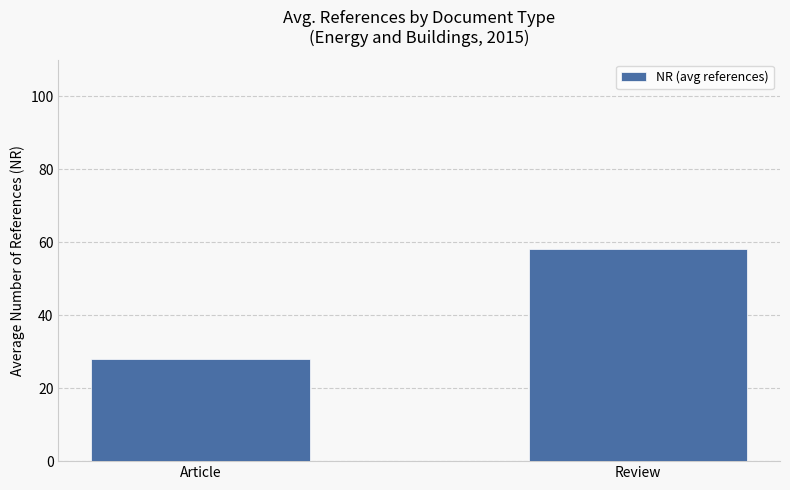

Reading left to right, list all the values displayed in this chart.

Article=28	Review=58